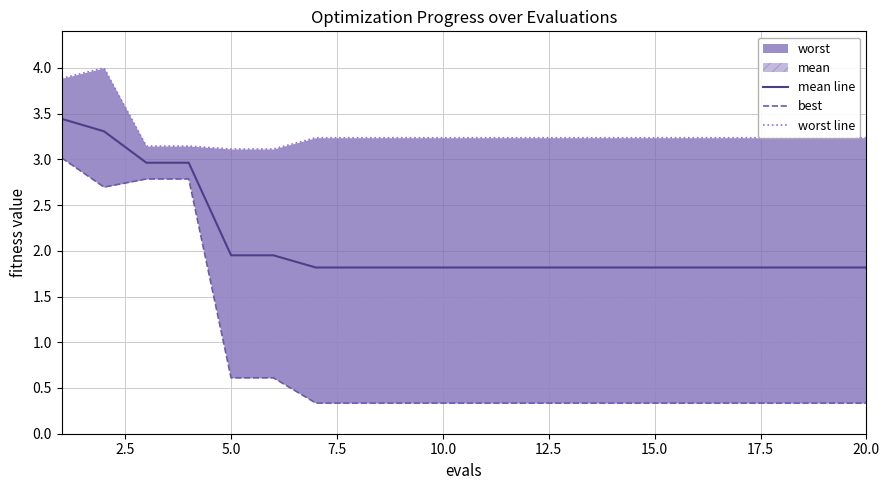

Reading right to left, what are all the values shown in this chart?

mean line: 1.8	1.8	1.8	1.8	1.8	1.8	1.8	1.8	1.8	1.8	1.8	1.8	1.8	1.8	2.0	2.0	3.0	3.0	3.3	3.4
best: 0.3	0.3	0.3	0.3	0.3	0.3	0.3	0.3	0.3	0.3	0.3	0.3	0.3	0.3	0.6	0.6	2.8	2.8	2.7	3.0
worst line: 3.2	3.2	3.2	3.2	3.2	3.2	3.2	3.2	3.2	3.2	3.2	3.2	3.2	3.2	3.1	3.1	3.1	3.1	4.0	3.9